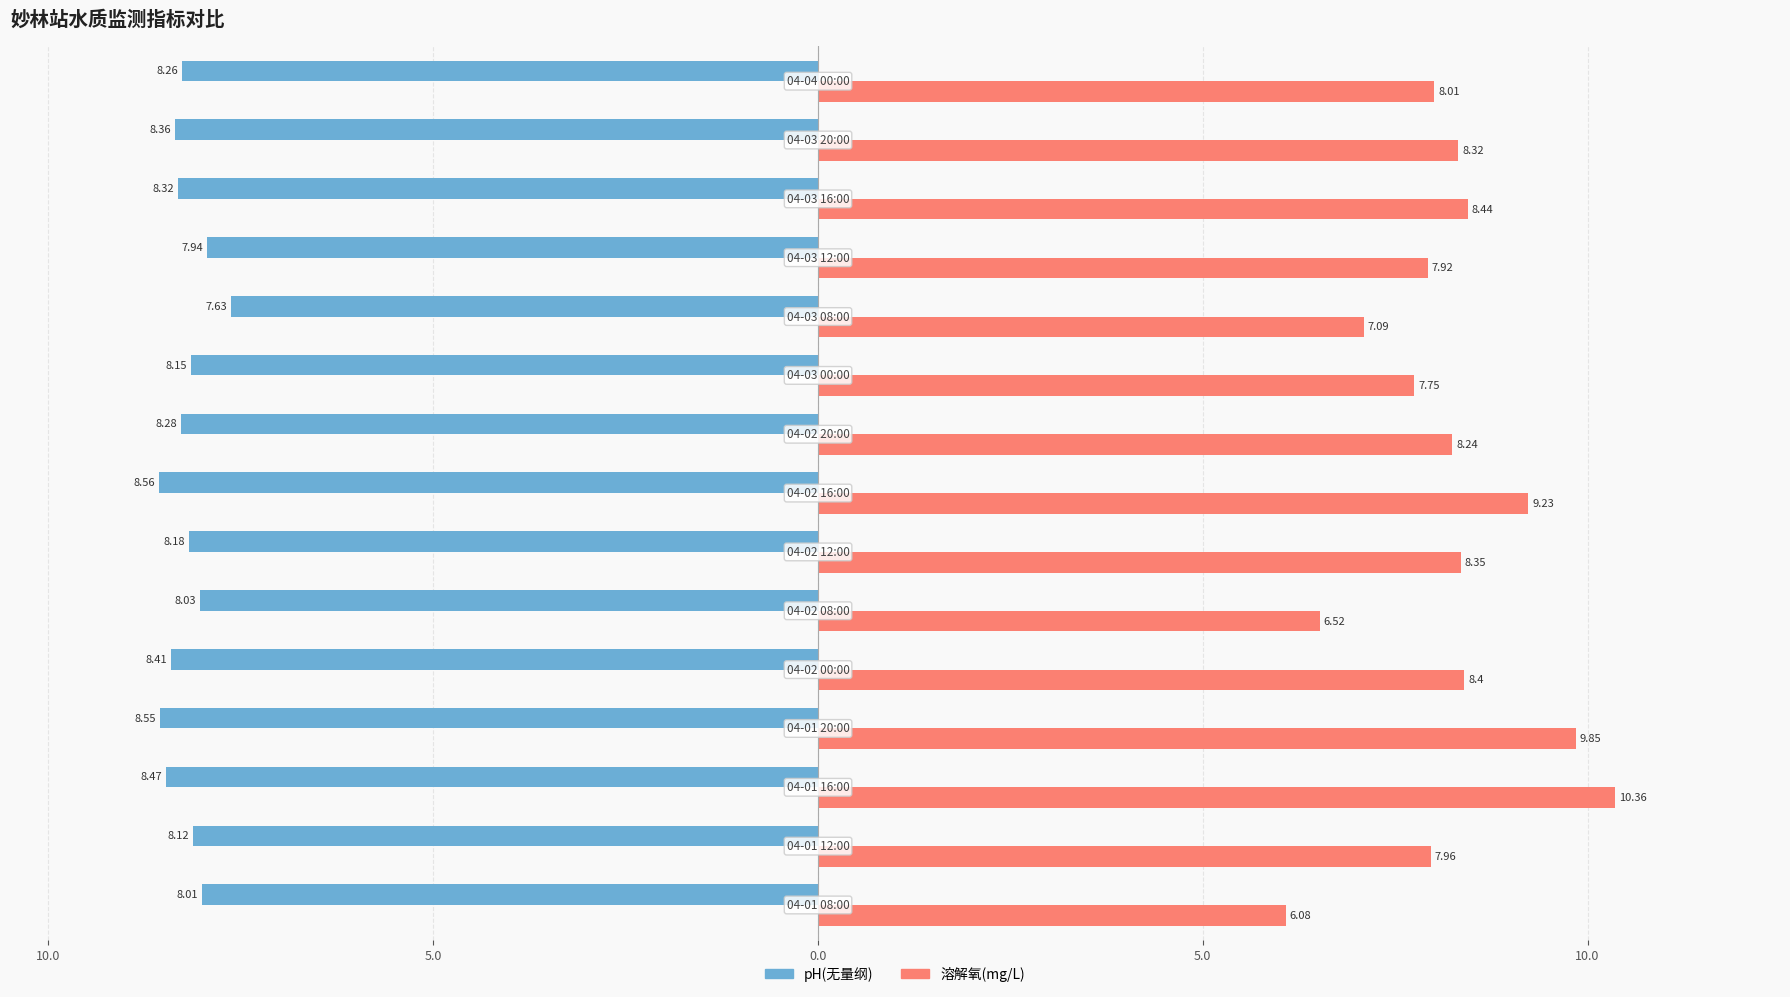

What are all the series names shown in the legend?

pH(无量纲), 溶解氧(mg/L)